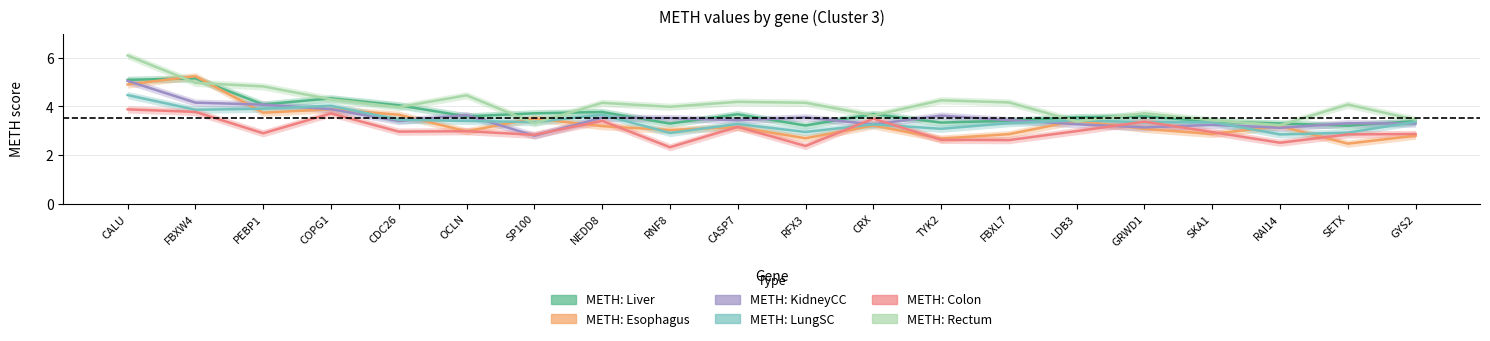

Where does the METH: LungSC series first go above 3?

CALU